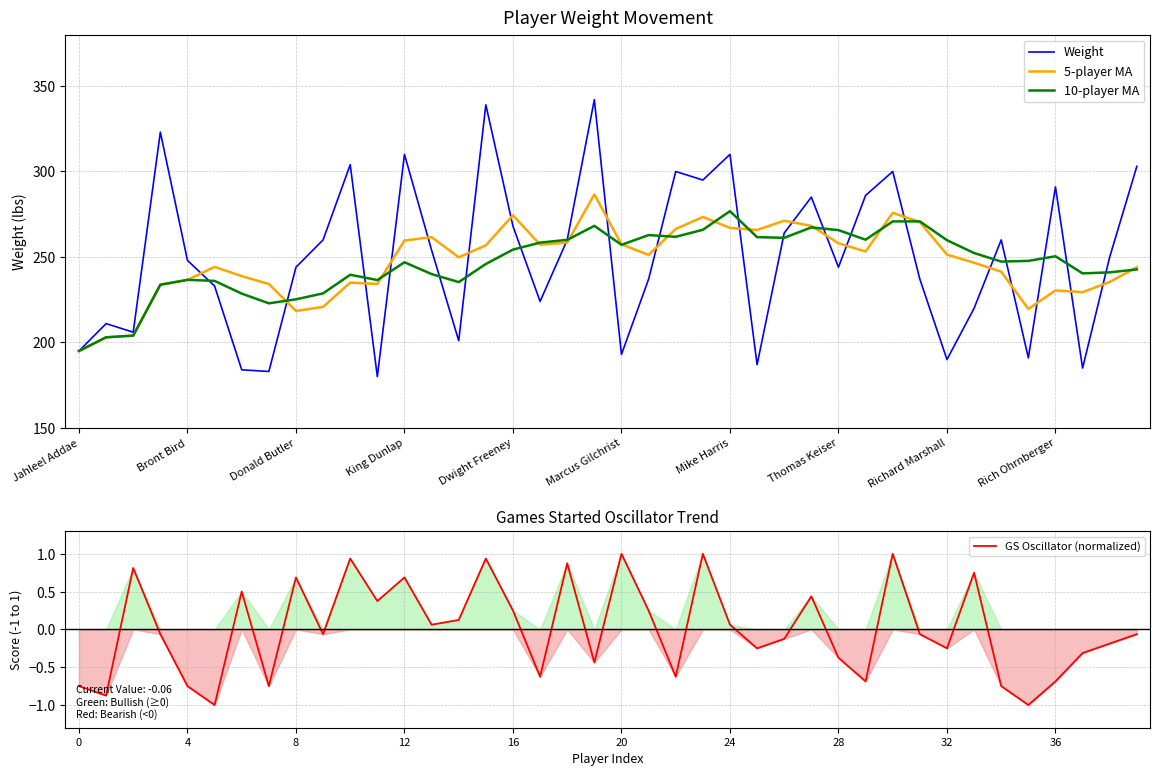

How many interior local valleys does the 5-player MA series have?

9